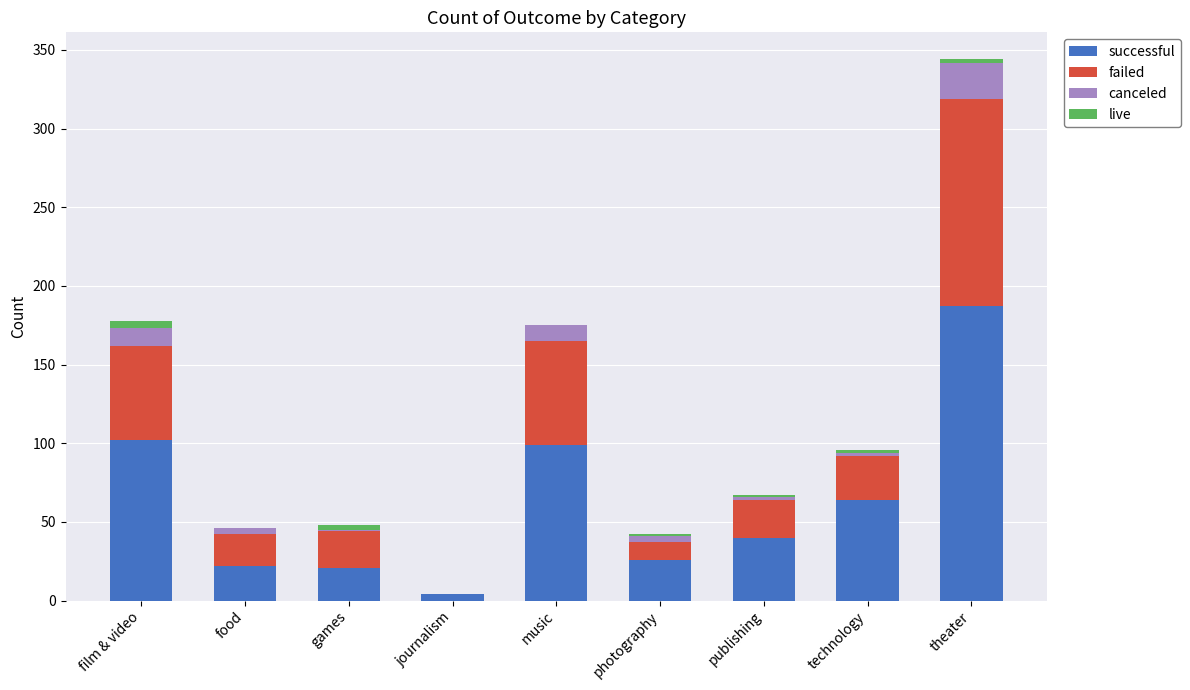

Is it true that successful equals 139 at music?

False